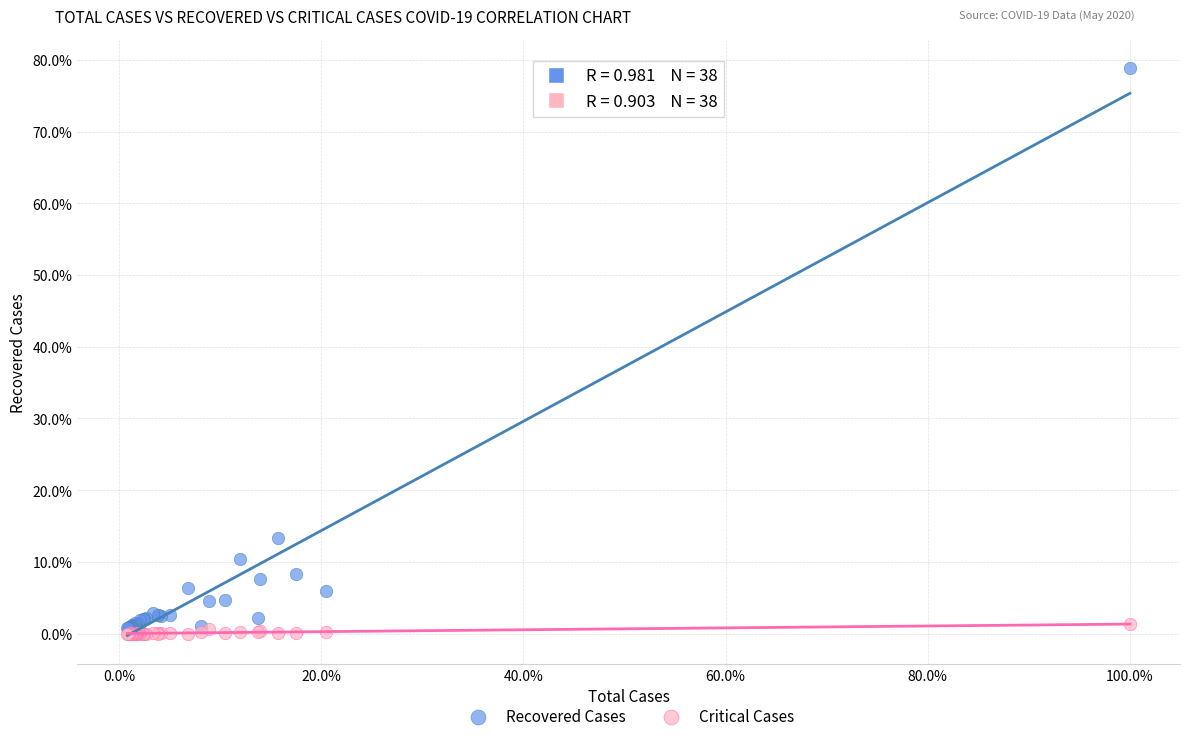

Which series has the widest spread of Y values?

Recovered Cases